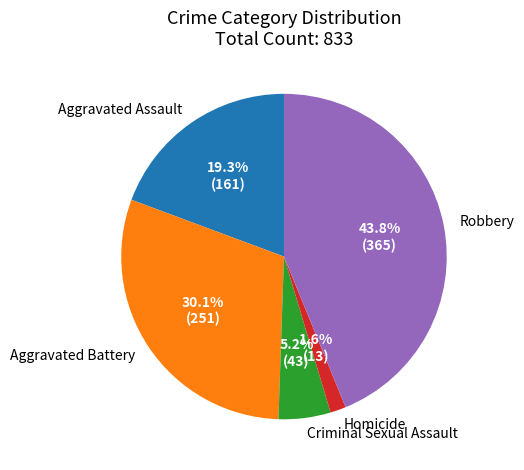

To the nearest percent, what is the average slice percentage?

20%